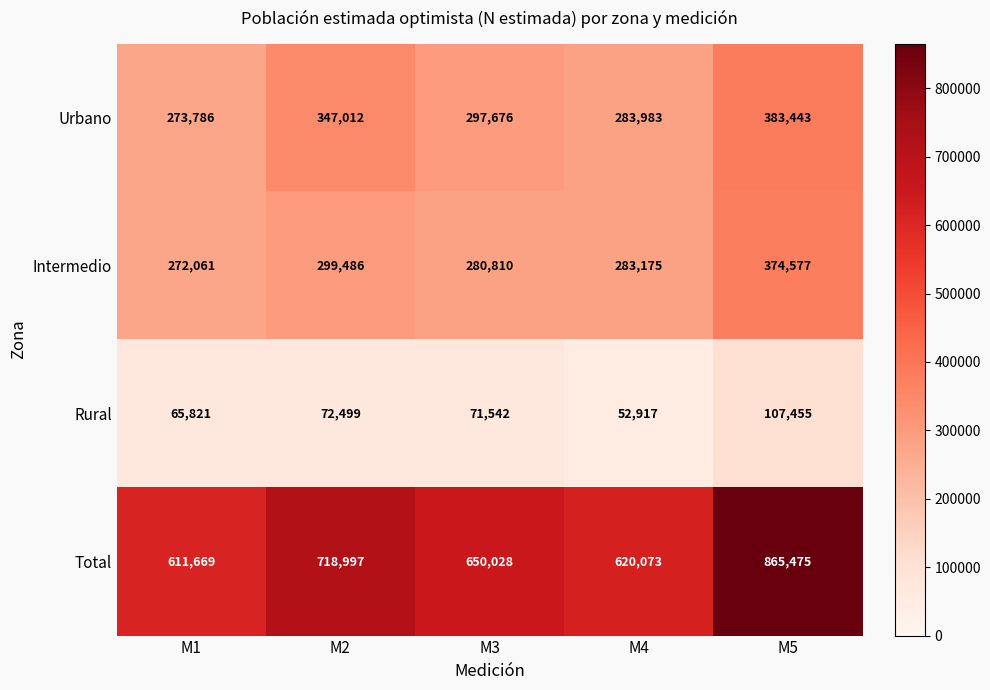

How many values in the Total series are below 650028?

2